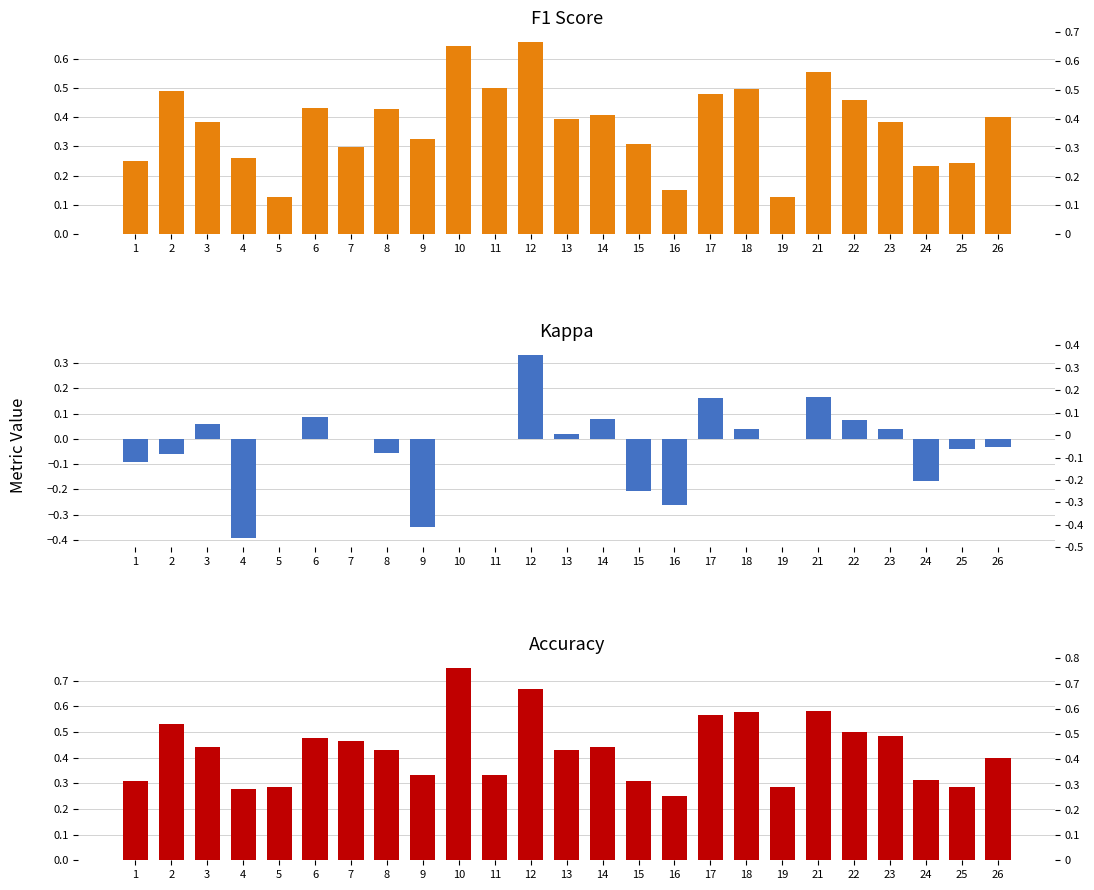

What is the minimum value shown in the chart?

-0.4